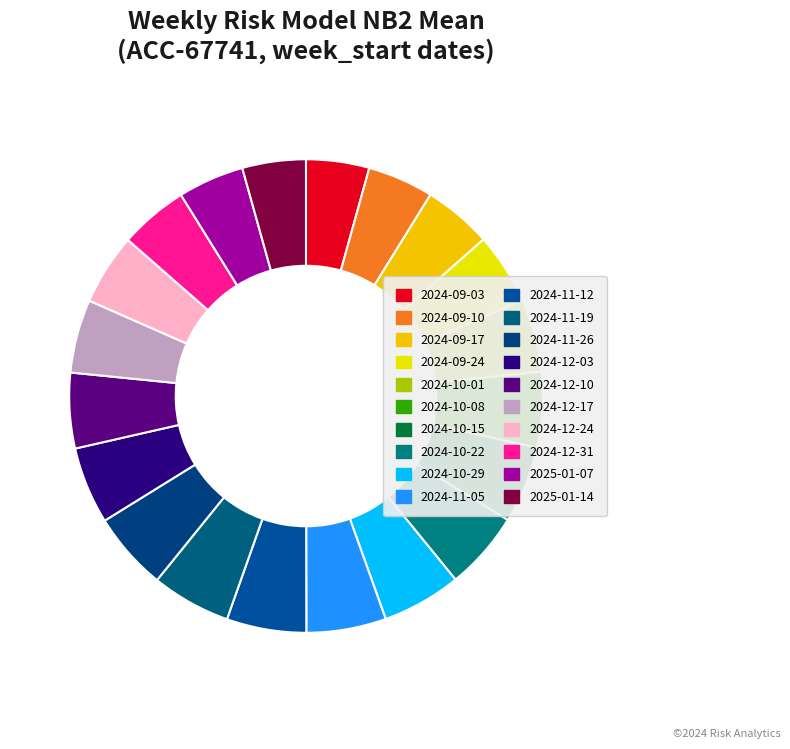

How many segments does this pie chart have?

20